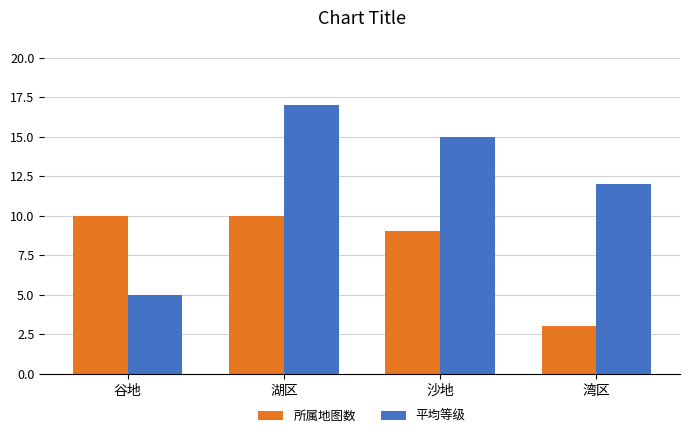

What is the total value across all series at 湖区?

27